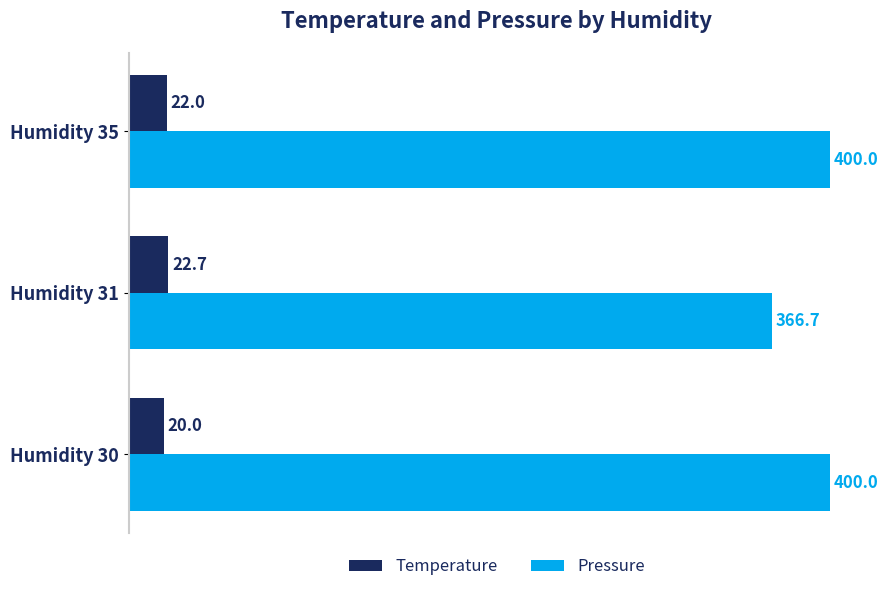

List the series in order of their overall mean, lowest first.

Temperature, Pressure